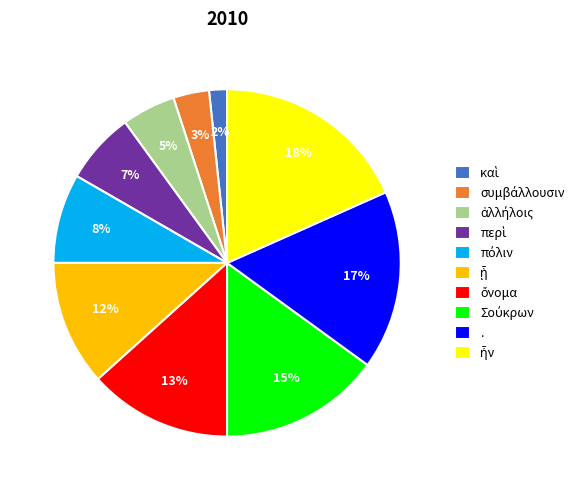

Does . account for over 50% of the chart?

No